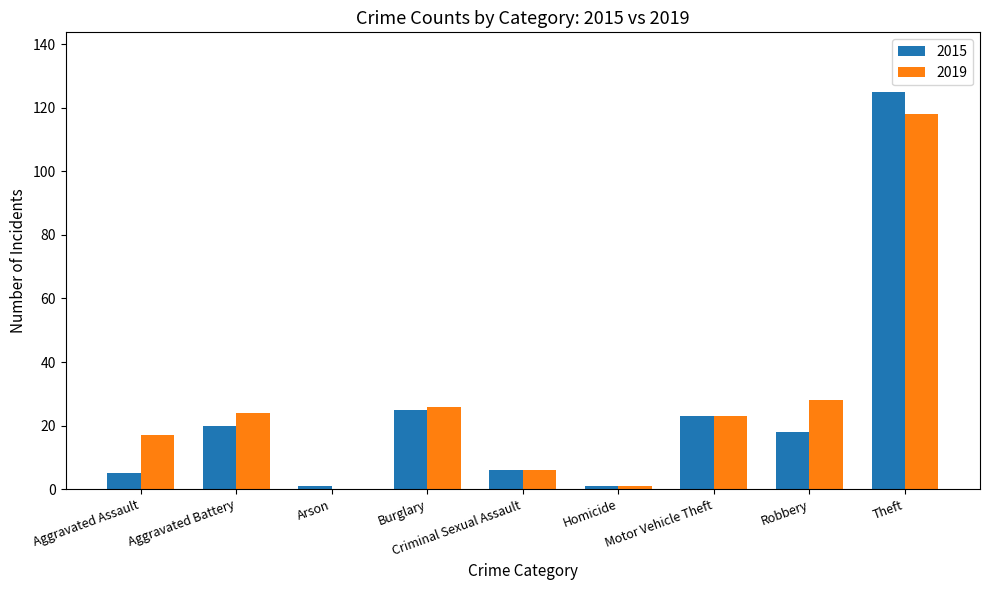

True or false: 2015 has a value of 6 at Criminal Sexual Assault.

True